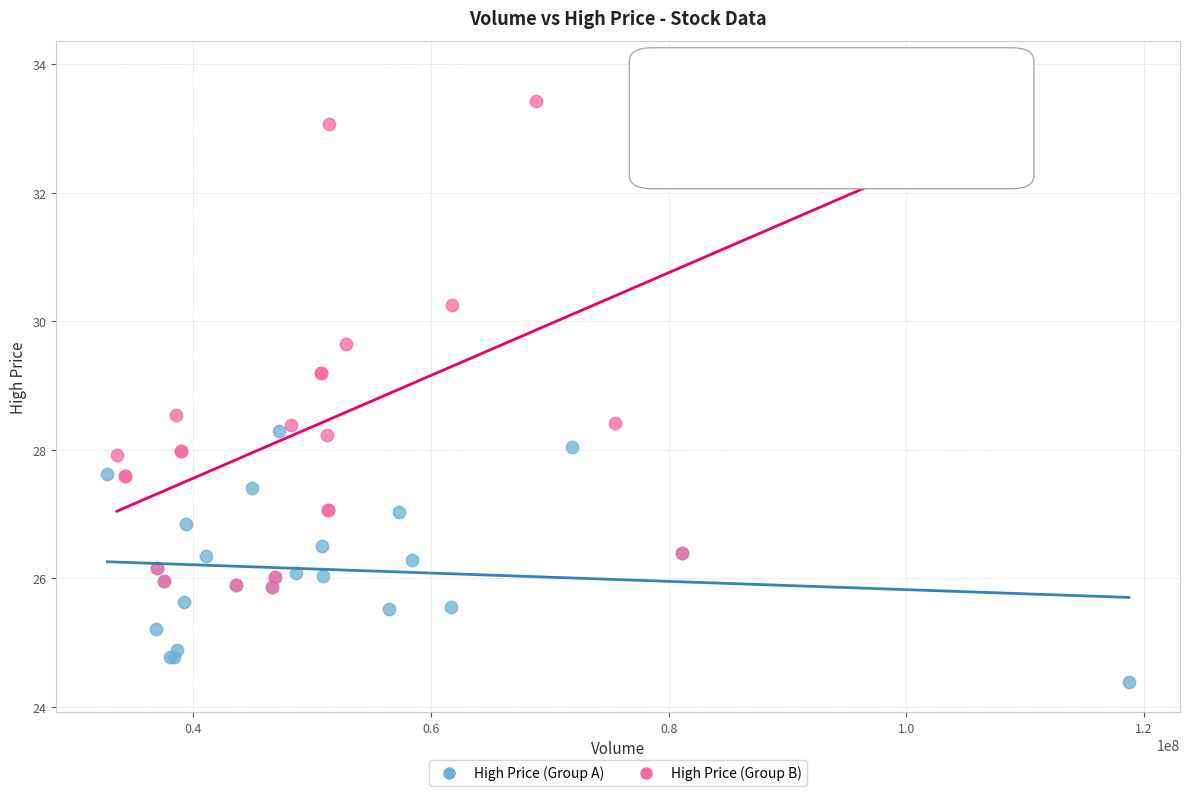

Which series reaches the minimum Y coordinate?

High Price (Group A)